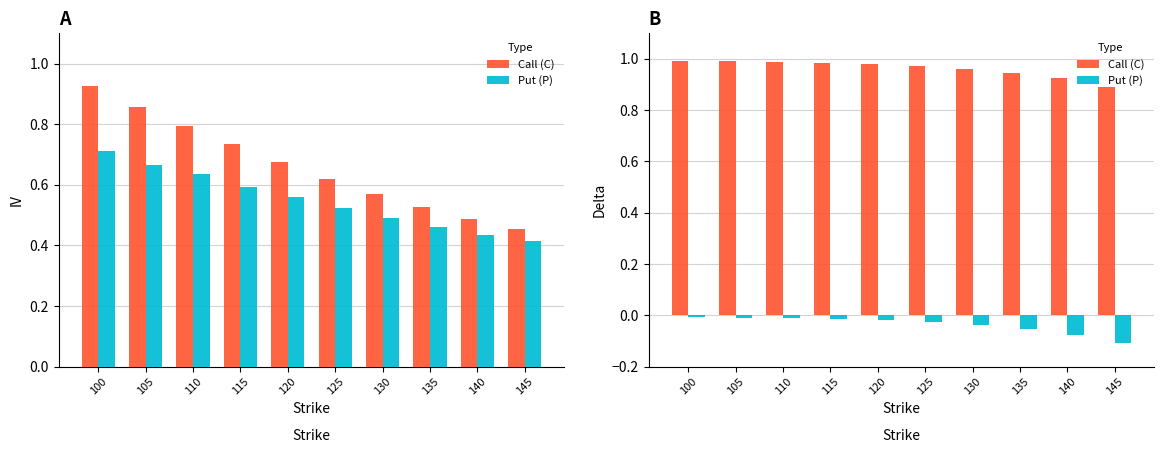

Which has a higher value, 125 or 115?

115